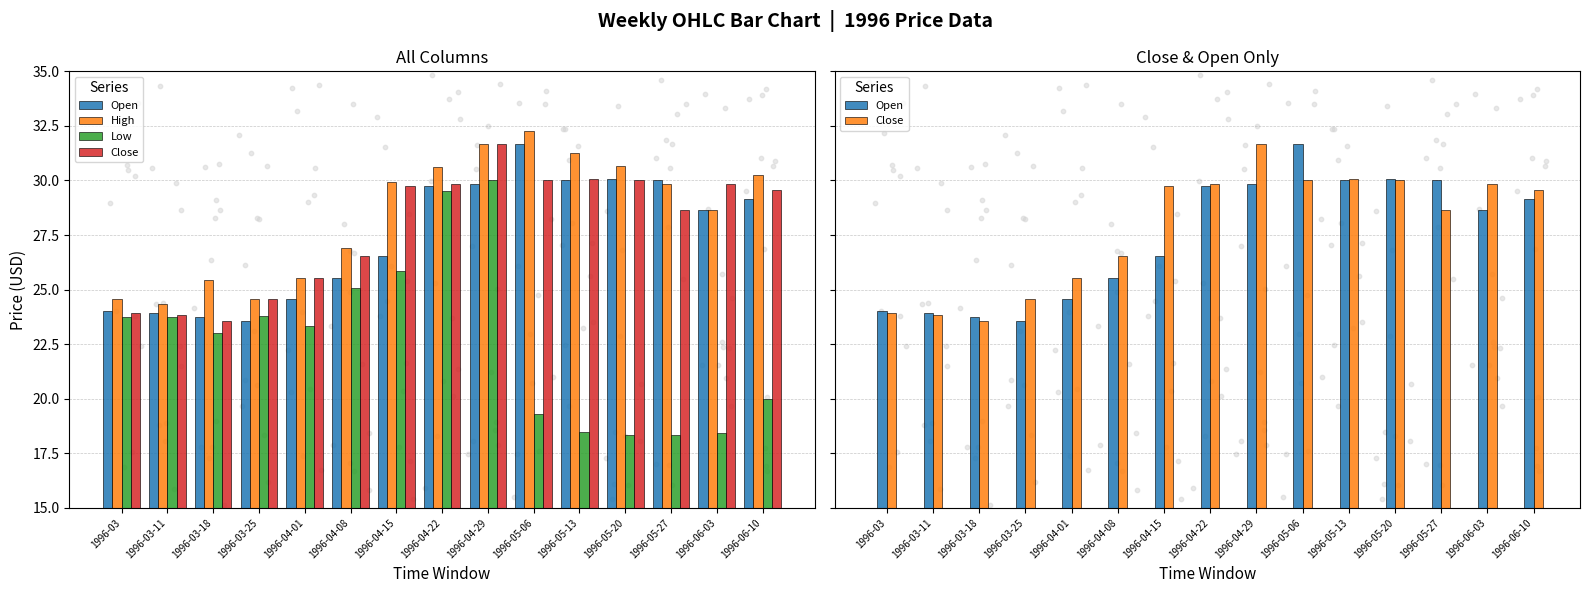

Which series reaches the minimum Y coordinate?

Low